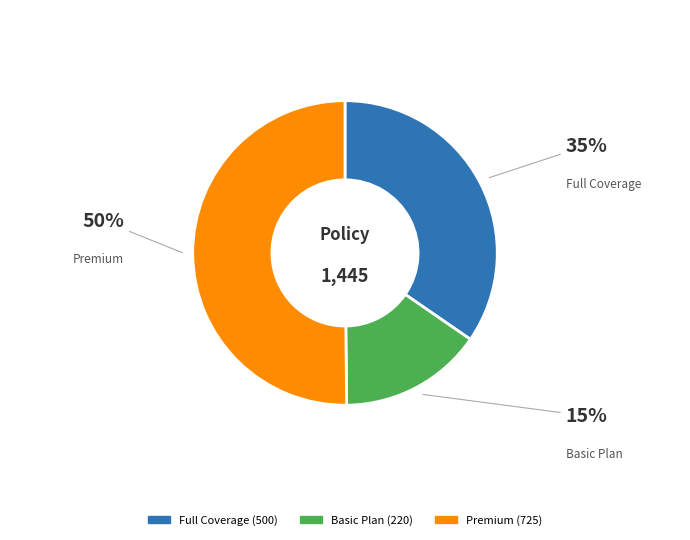

To the nearest percent, what is the average slice percentage?

33%